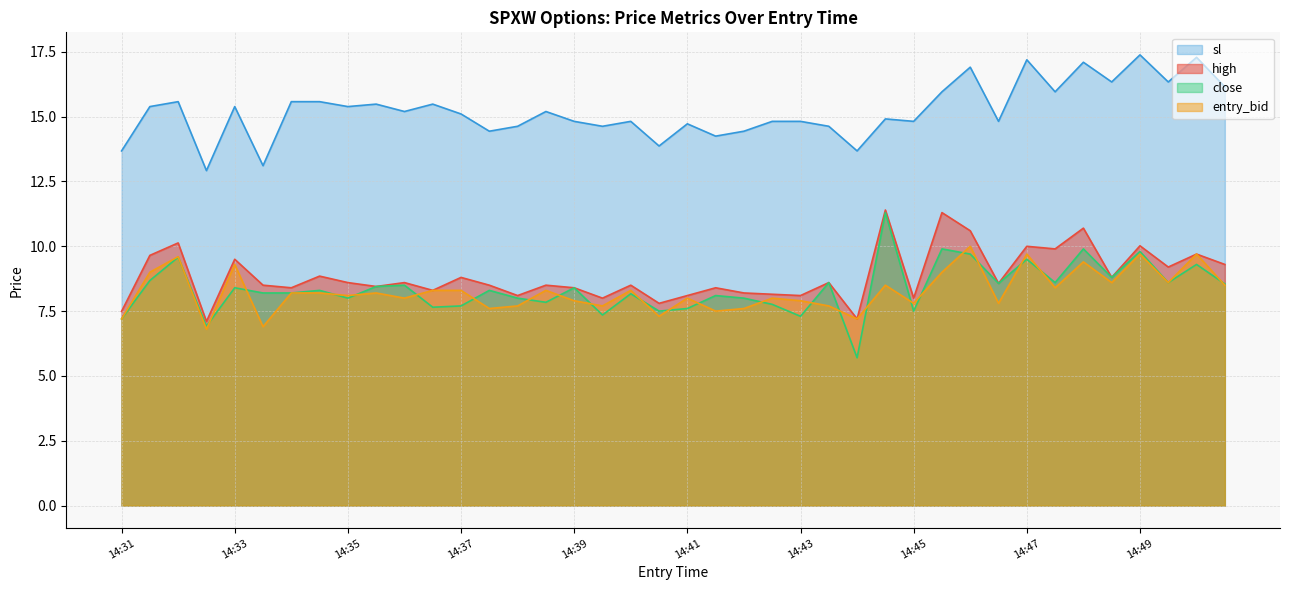

Does the chart display data point markers on the line(s)?

No